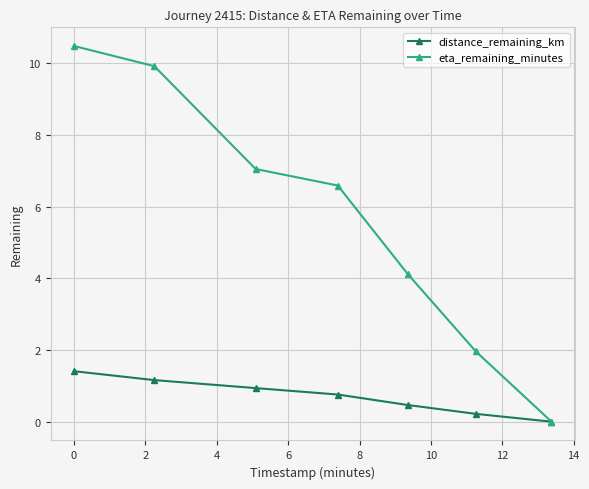

List the series in order of their overall mean, highest first.

eta_remaining_minutes, distance_remaining_km